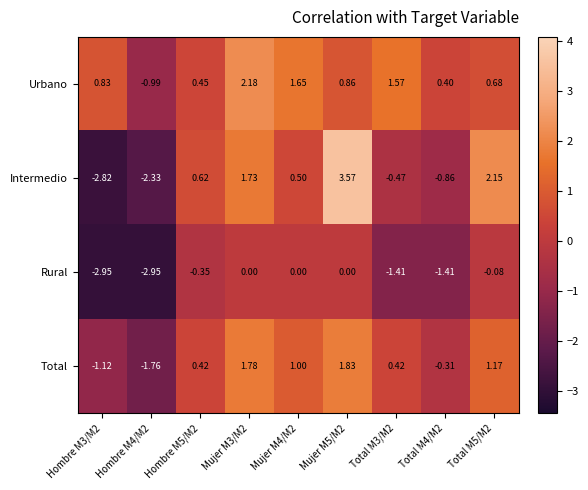

Which series has the widest spread of values?

Intermedio